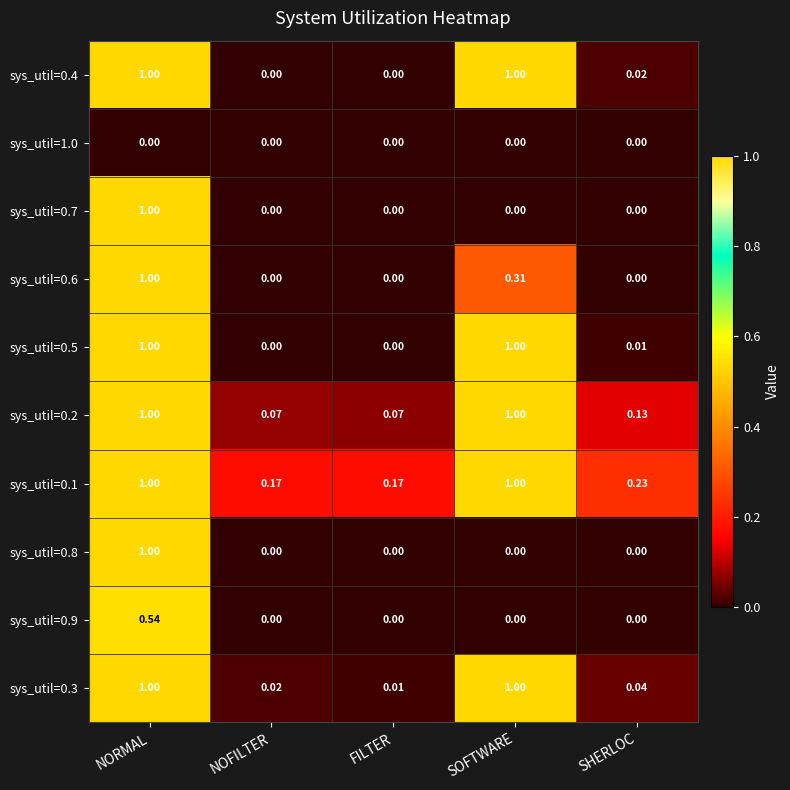

At which category is the sum across all series the highest?

NORMAL